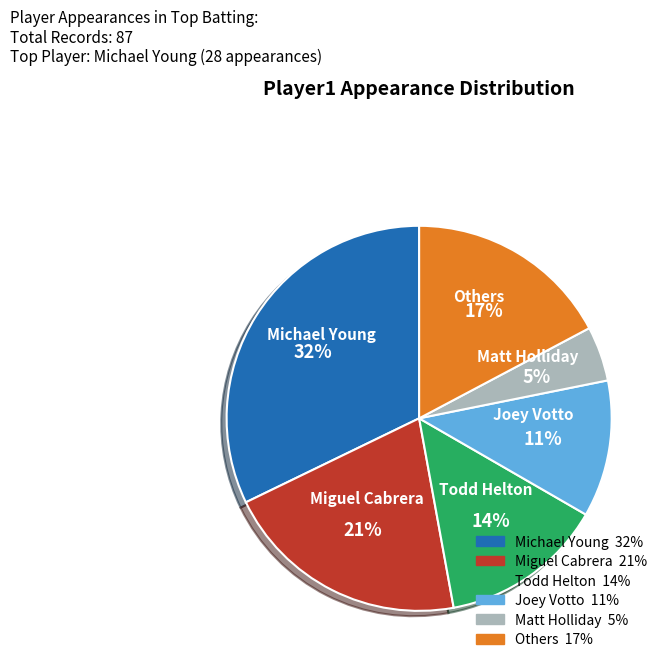

To the nearest percent, what is the average slice percentage?

17%